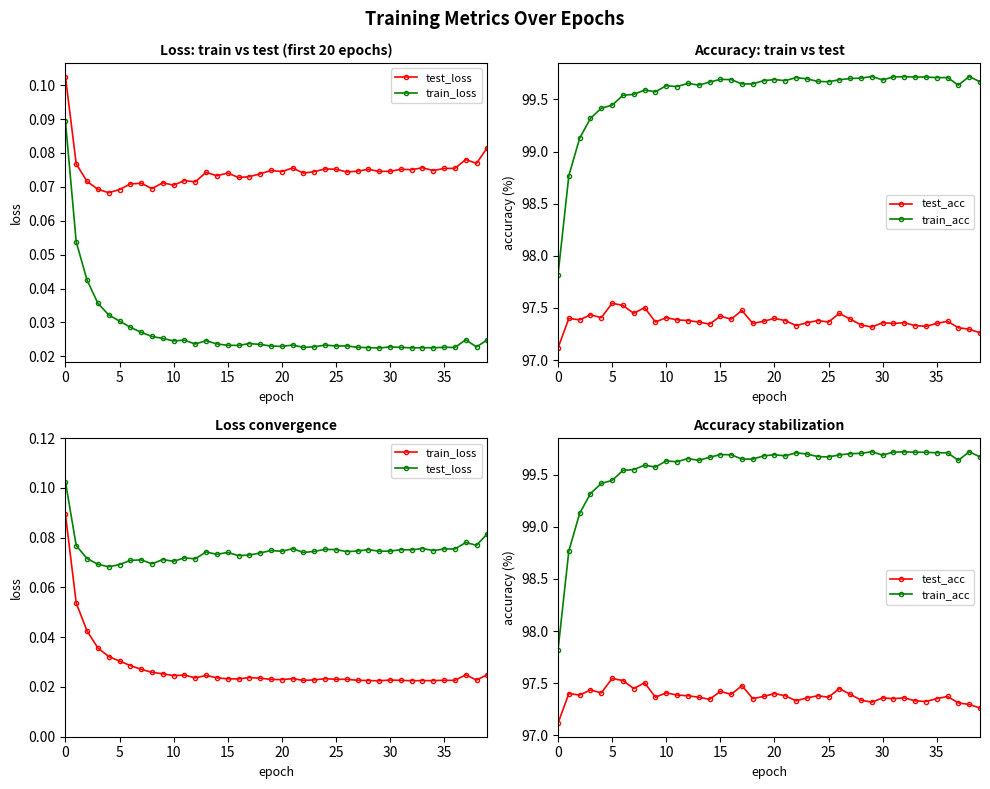

Rank the series by their maximum value, from lowest to highest.

train_loss, test_loss, test_acc, train_acc